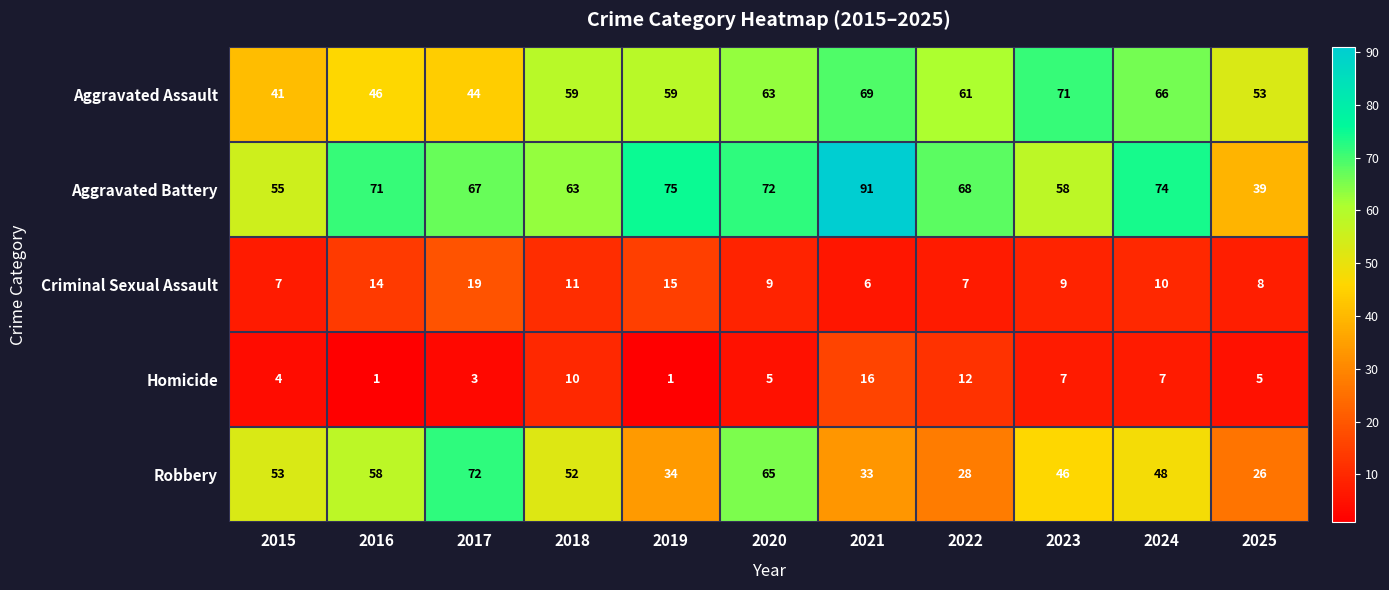

The Robbery series shows 28 at 2022. True or false?

True